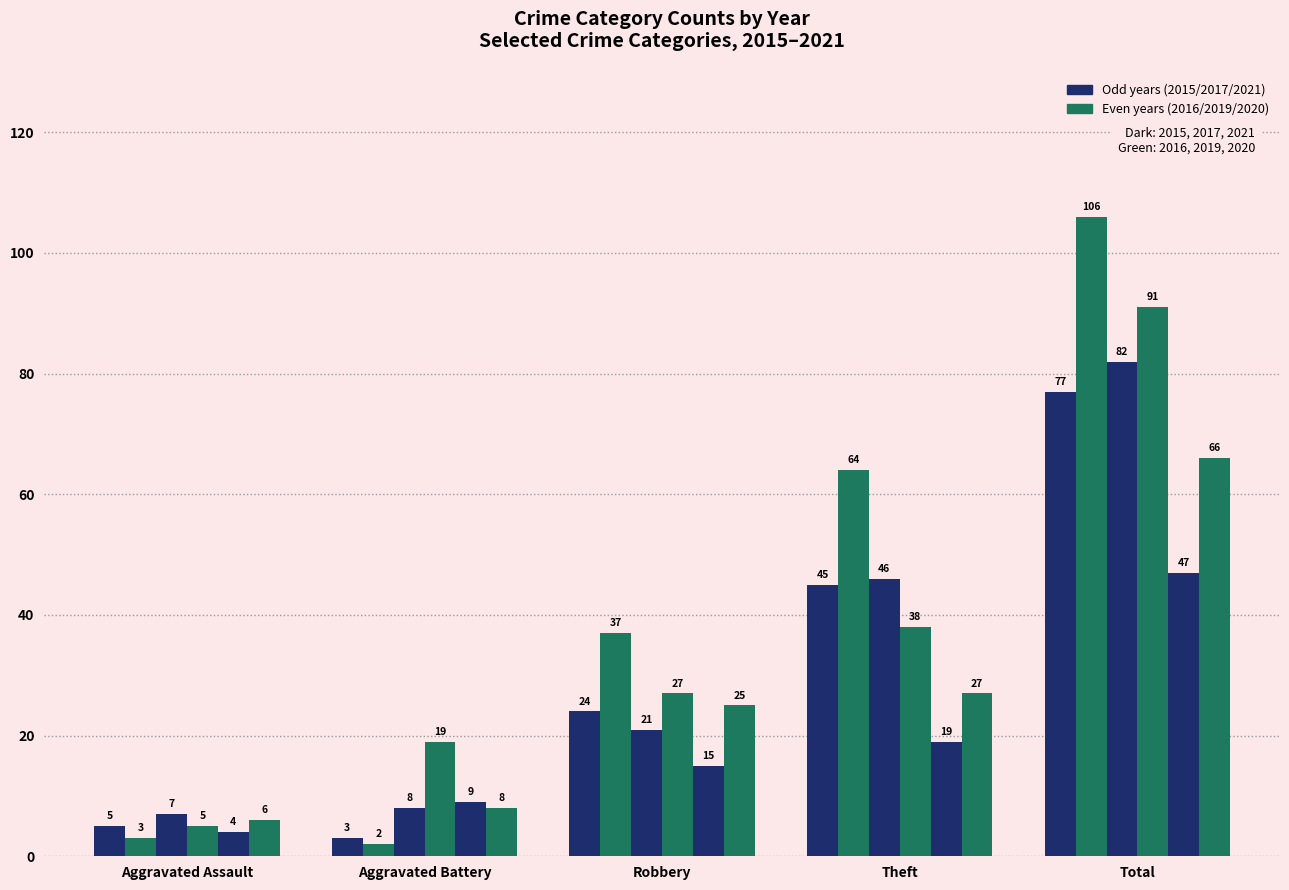

How many series are shown in this chart?

6